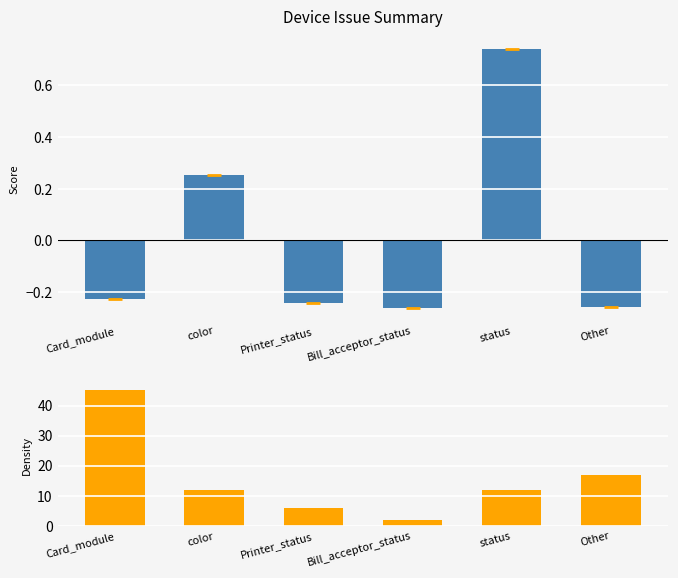

What position from the right is color?

5